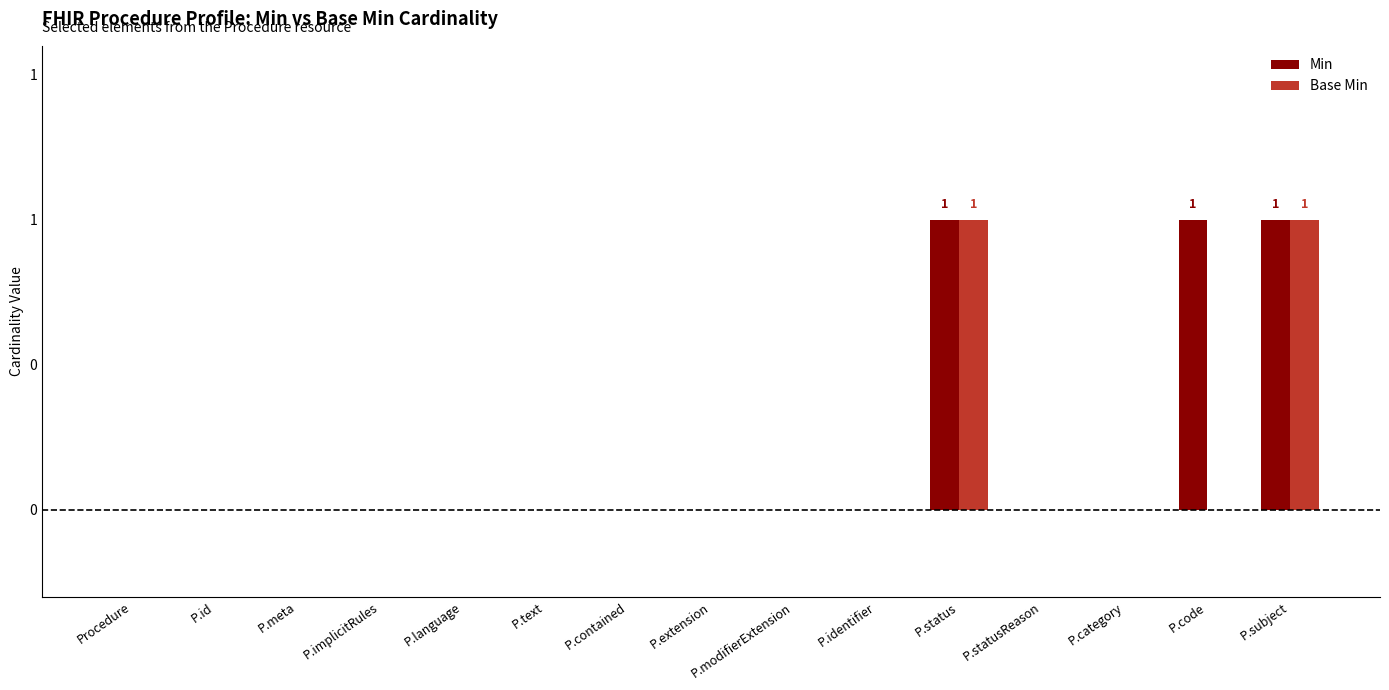

Reading left to right, extract all data points from this chart.

Min: 0	0	0	0	0	0	0	0	0	0	1	0	0	1	1
Base Min: 0	0	0	0	0	0	0	0	0	0	1	0	0	0	1